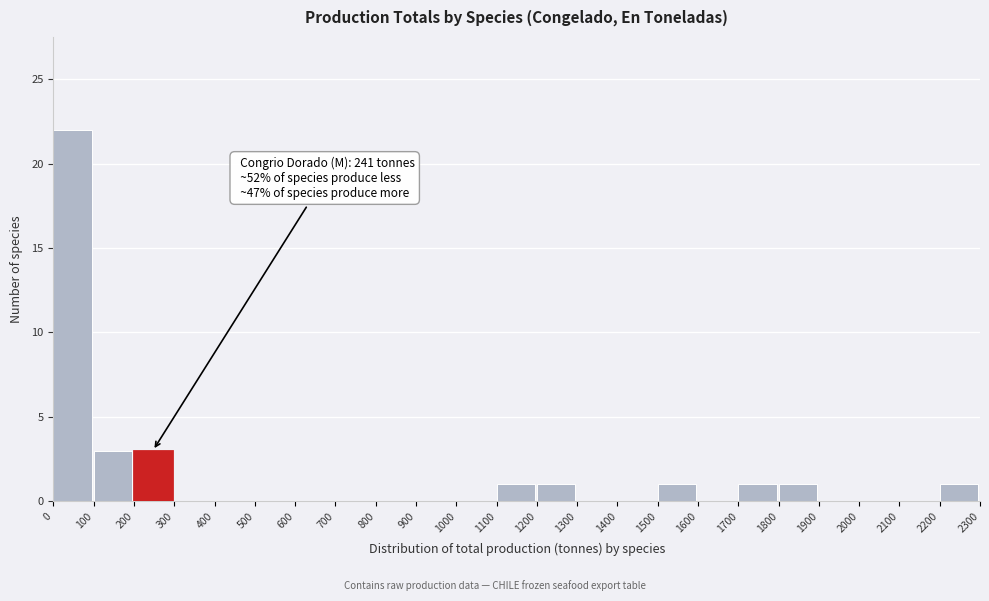

Which range on the x-axis has the tallest bar?

0 to 100